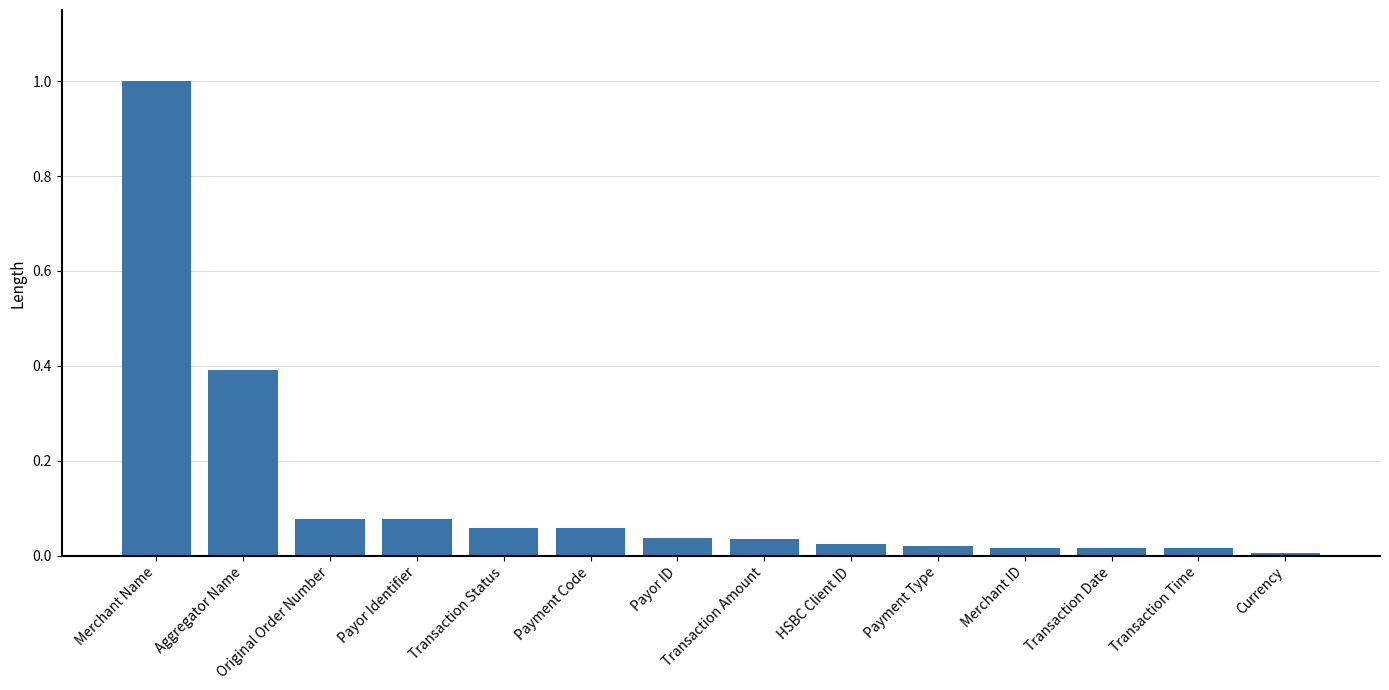

How many data points does each series have?

14